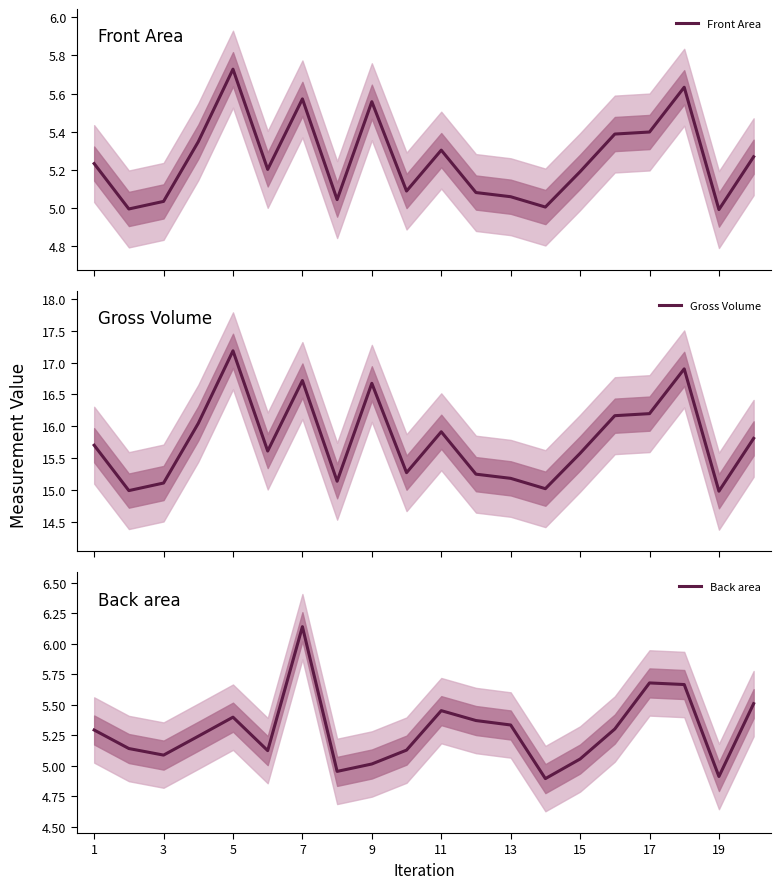

The value of Back area at 5 is 9.0. True or false?

False